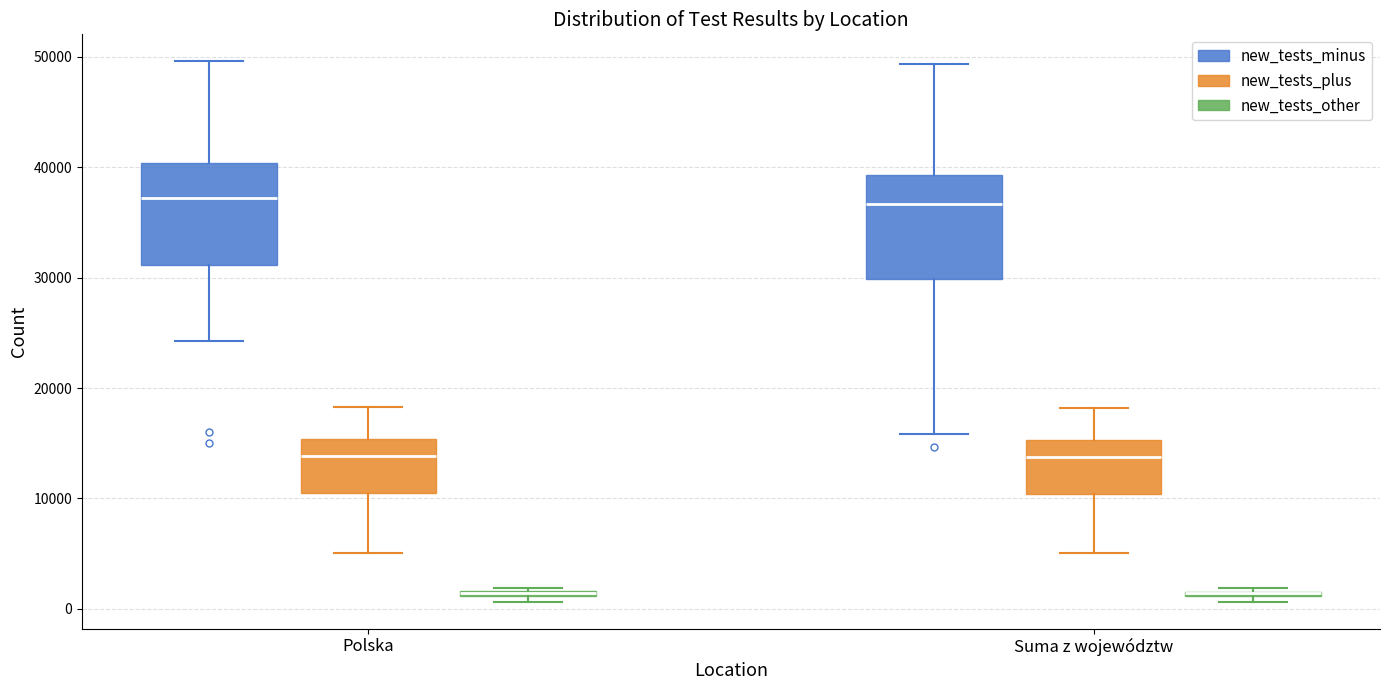

Where does the lower whisker of the box for Polska (new_tests_minus) end on the y-axis? The values are not printed on the chart, so give them approximately, as read against the axis.

24000